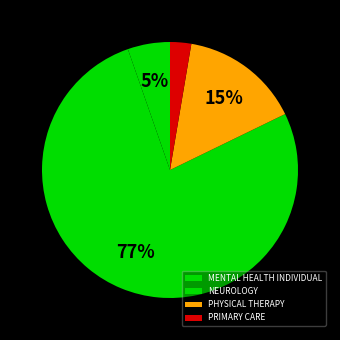

To the nearest percent, what is the difference between the largest and smallest slice percentages?

74%